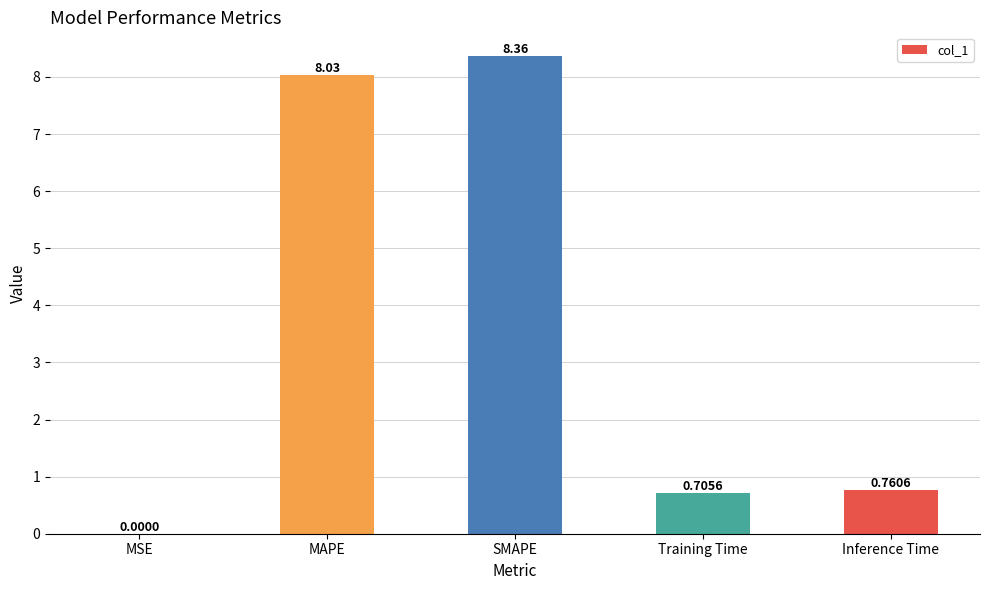

Which label corresponds to the largest value in the chart?

SMAPE